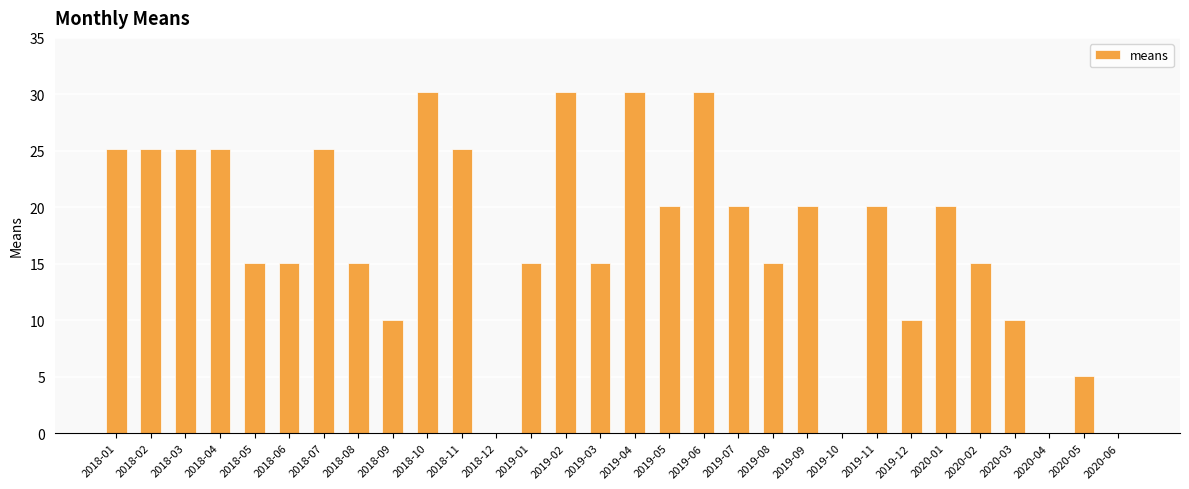

How many distinct data groups are displayed?

1